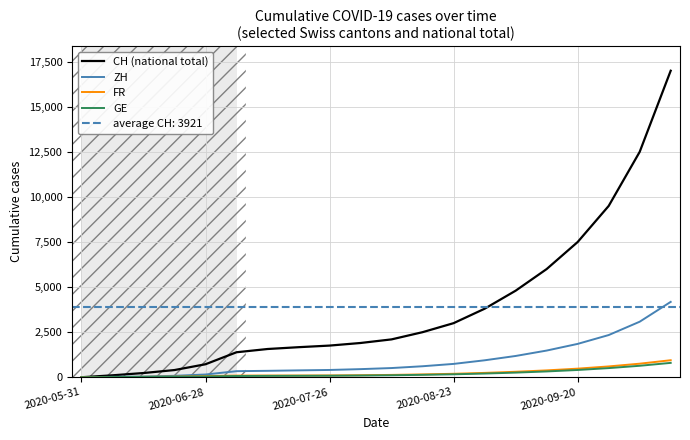

Is the value of FR at 14 greater than the value of CH (national total) at 13?

No